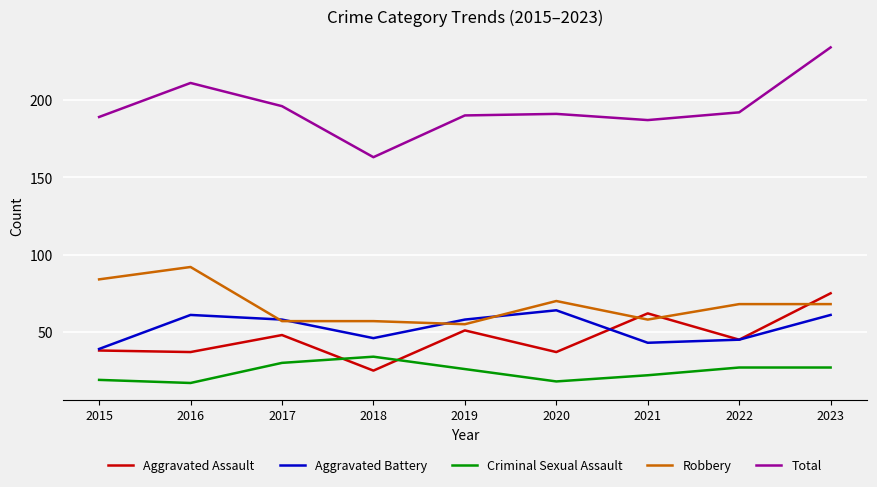

Does the chart display data point markers on the line(s)?

No